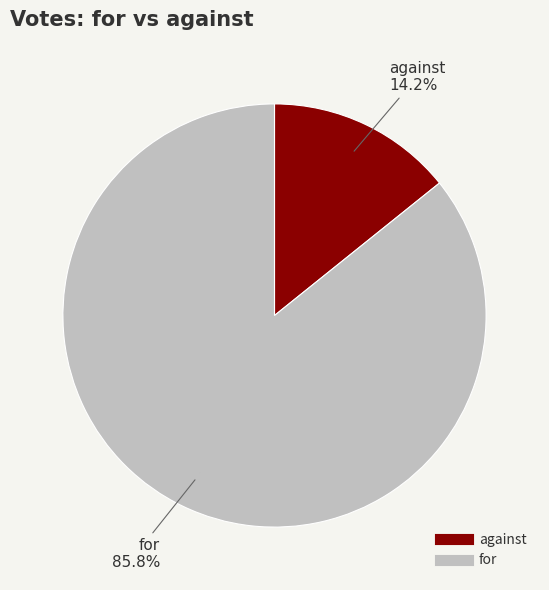

Between against and for, which is larger?

for